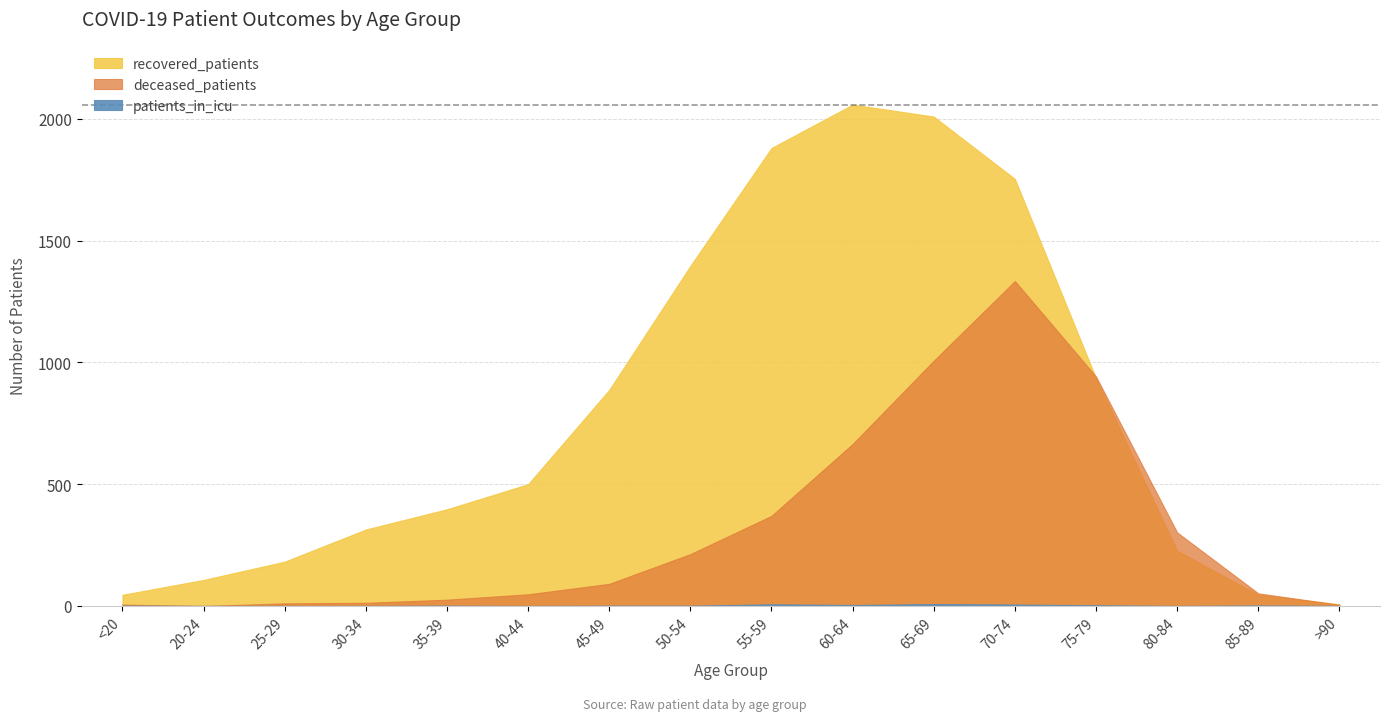

List the series in order of their peak value, lowest first.

patients_in_icu, deceased_patients, recovered_patients